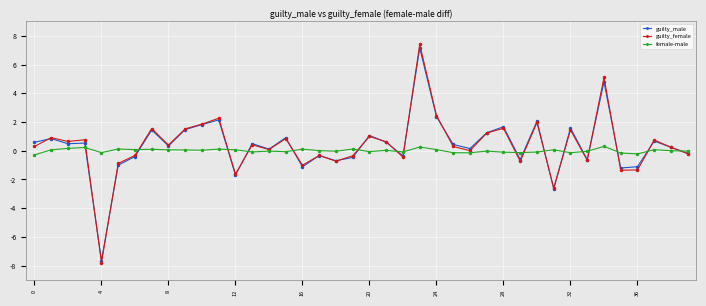

How many lines are shown in the chart?

3